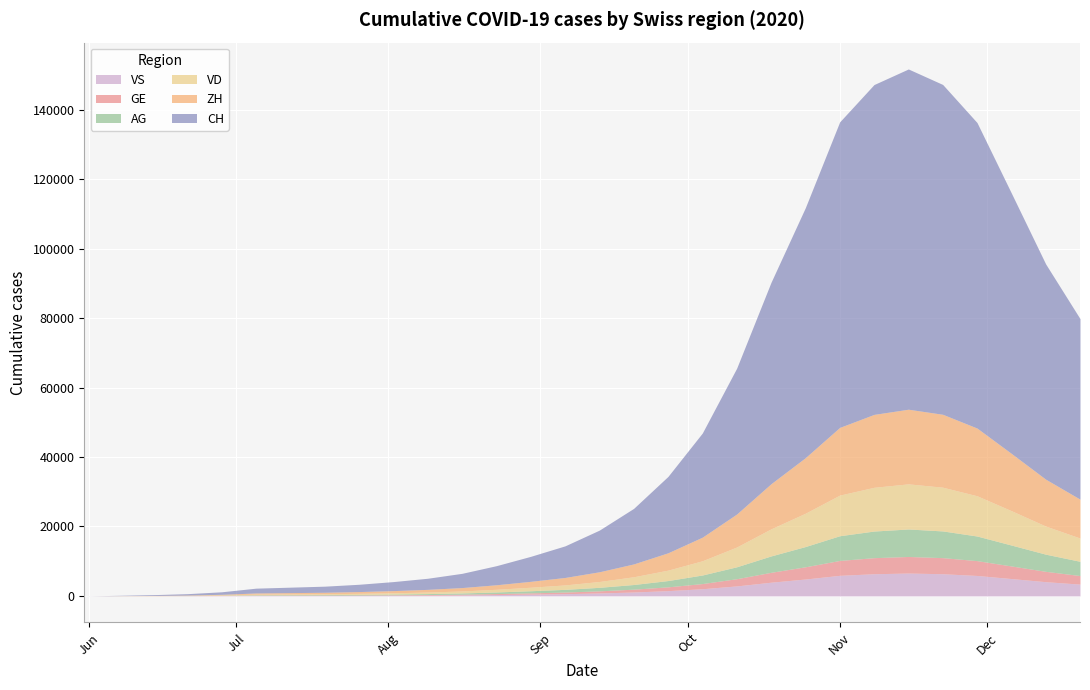

What is the average value of the VD series?

4198